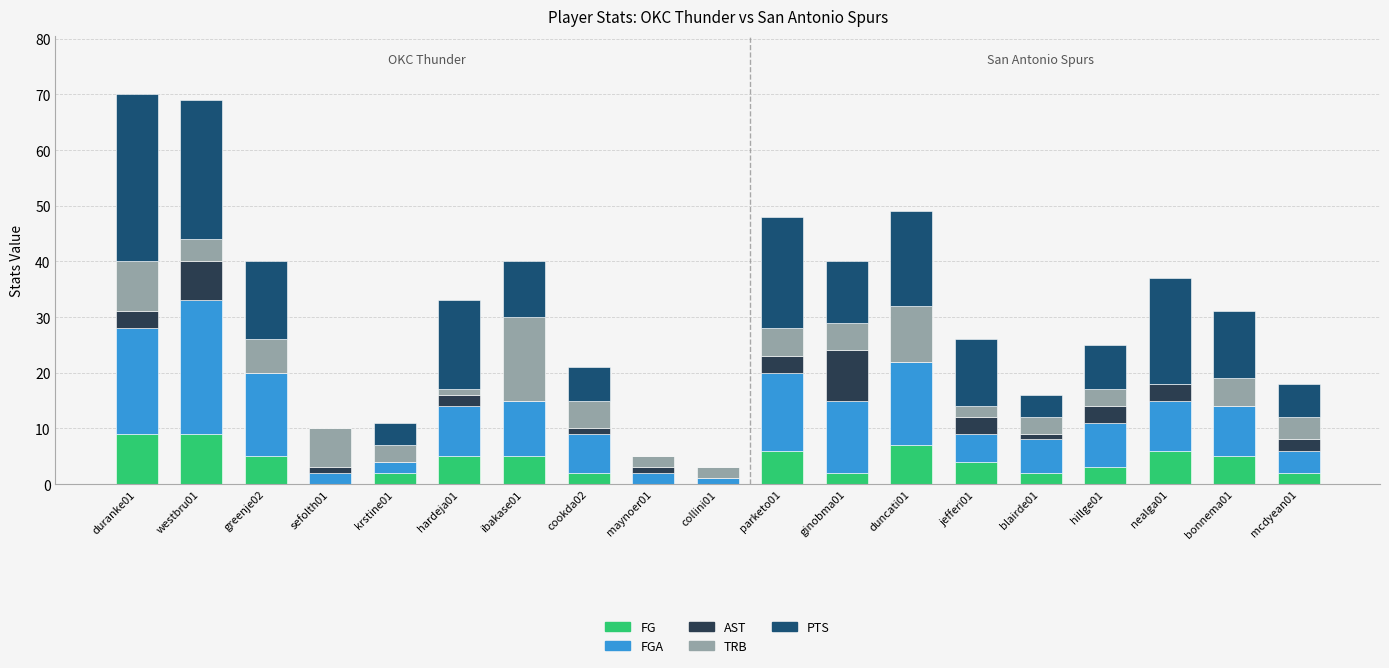

Are the bars horizontal?

No